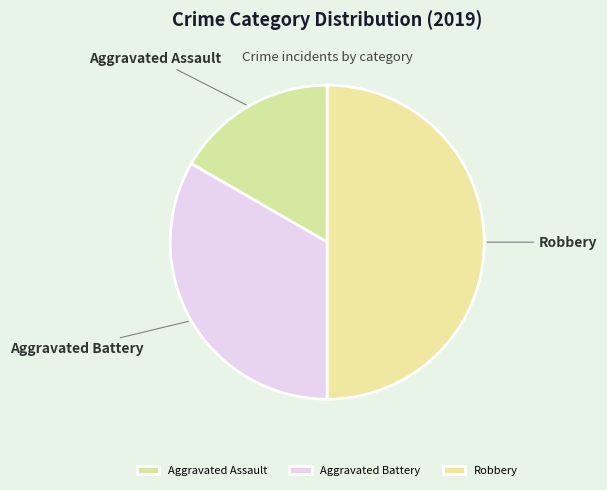

Which has a higher value, Aggravated Assault or Aggravated Battery?

Aggravated Battery